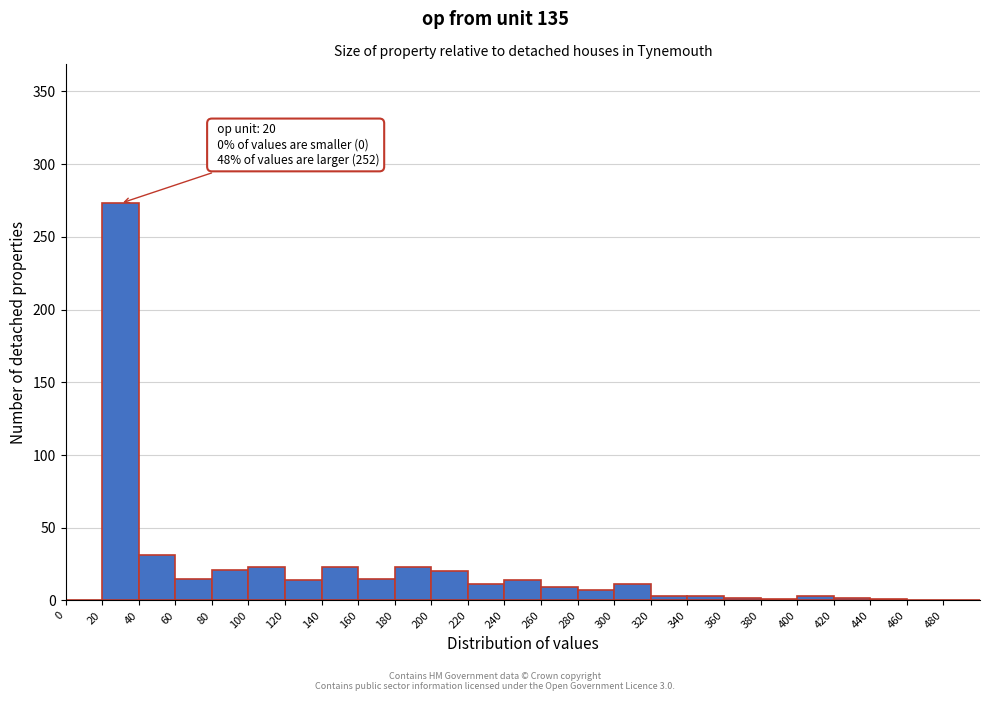

Which range on the x-axis has the tallest bar?

20 to 40